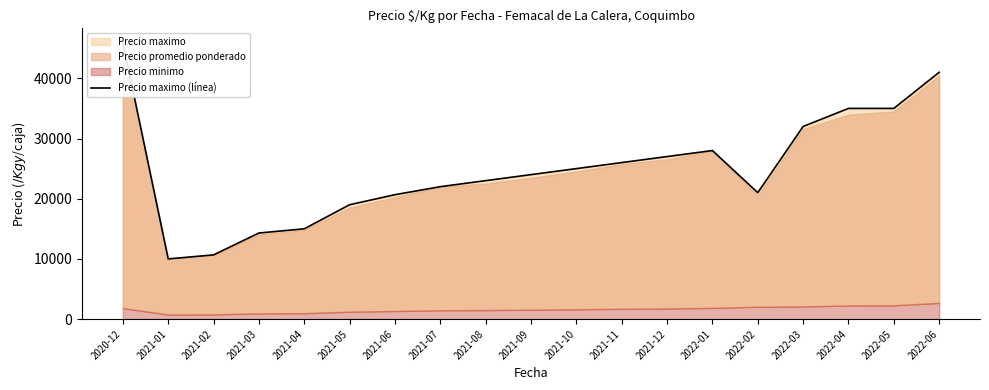

At which category does the data reach its first local valley?

2021-01